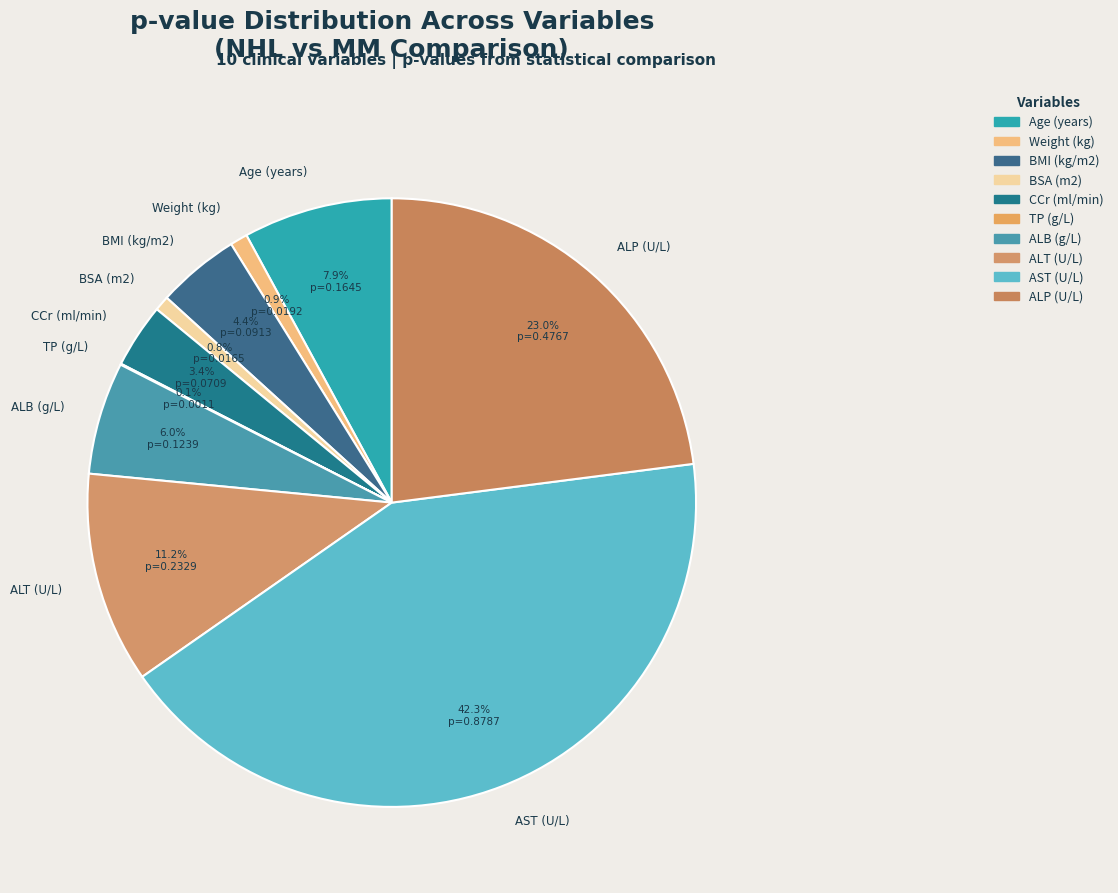

Do ALB (g/L) and CCr (ml/min) together represent more than half of the pie?

No